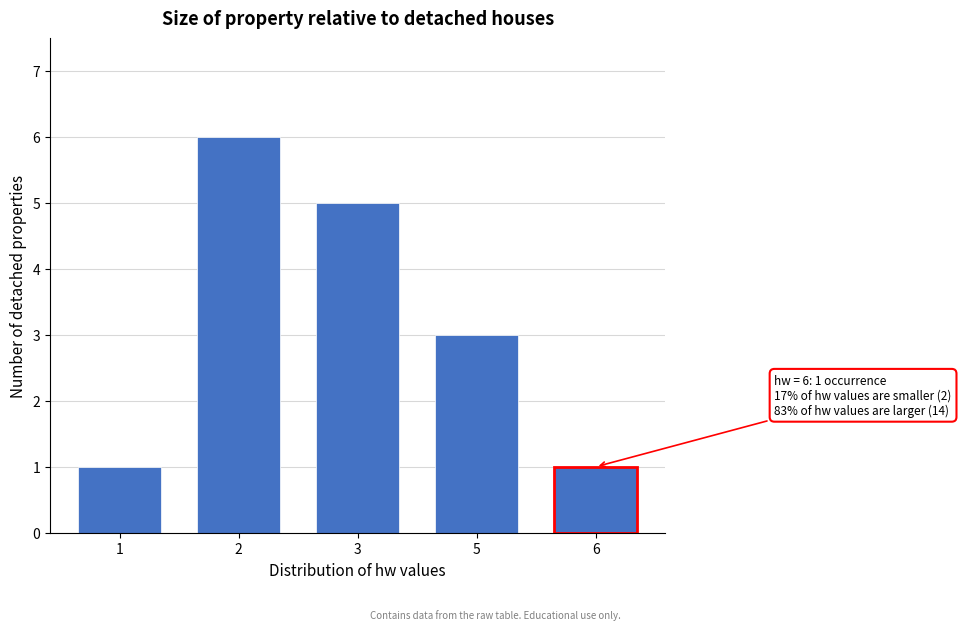

Reading left to right, list all the values displayed in this chart.

1	6	5	3	1